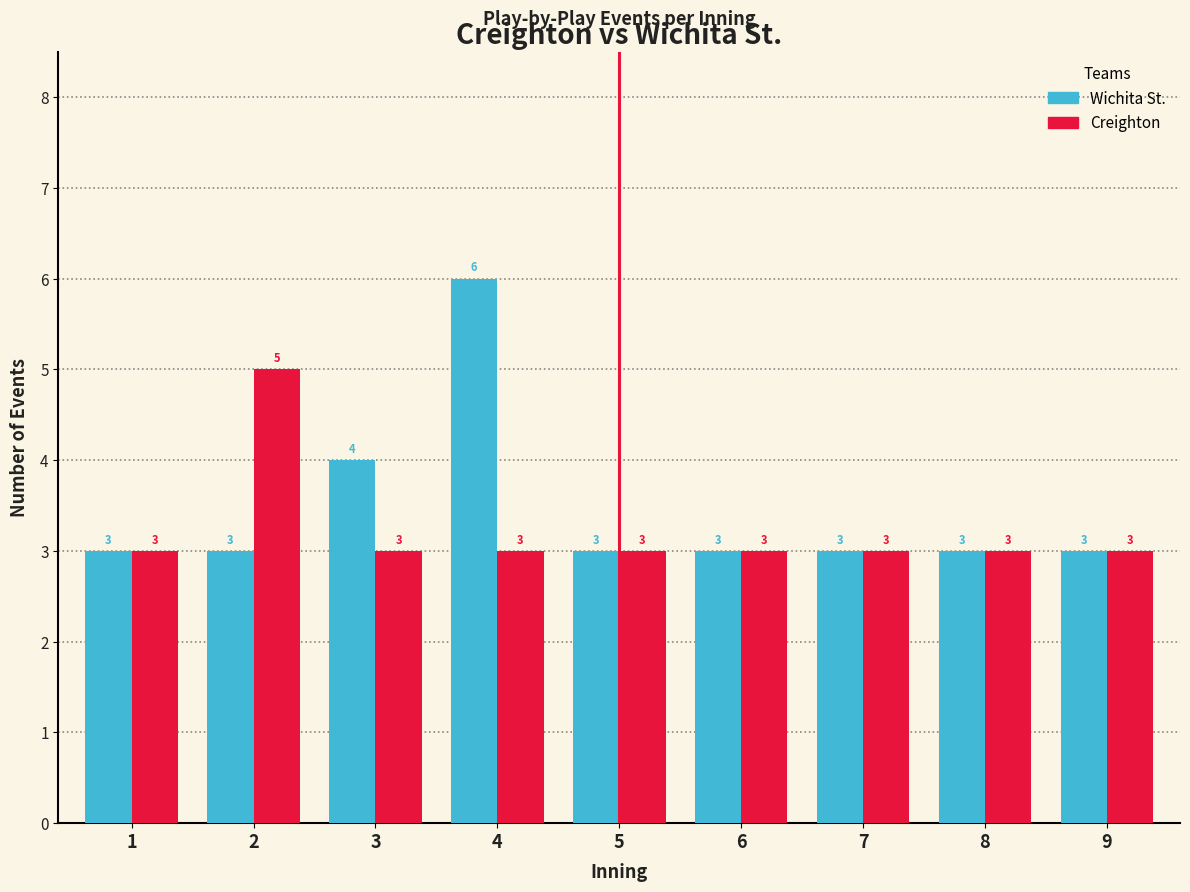

Reading right to left, extract all data points from this chart.

Wichita St.: 9=3	8=3	7=3	6=3	5=3	4=6	3=4	2=3	1=3
Creighton: 9=3	8=3	7=3	6=3	5=3	4=3	3=3	2=5	1=3